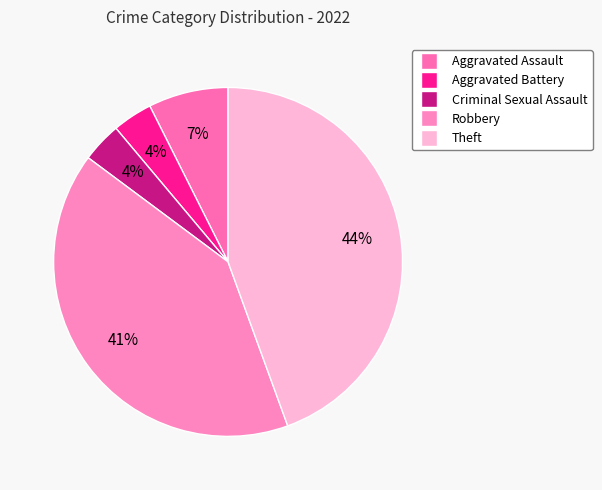

To the nearest percent, what portion does Aggravated Battery represent?

4%